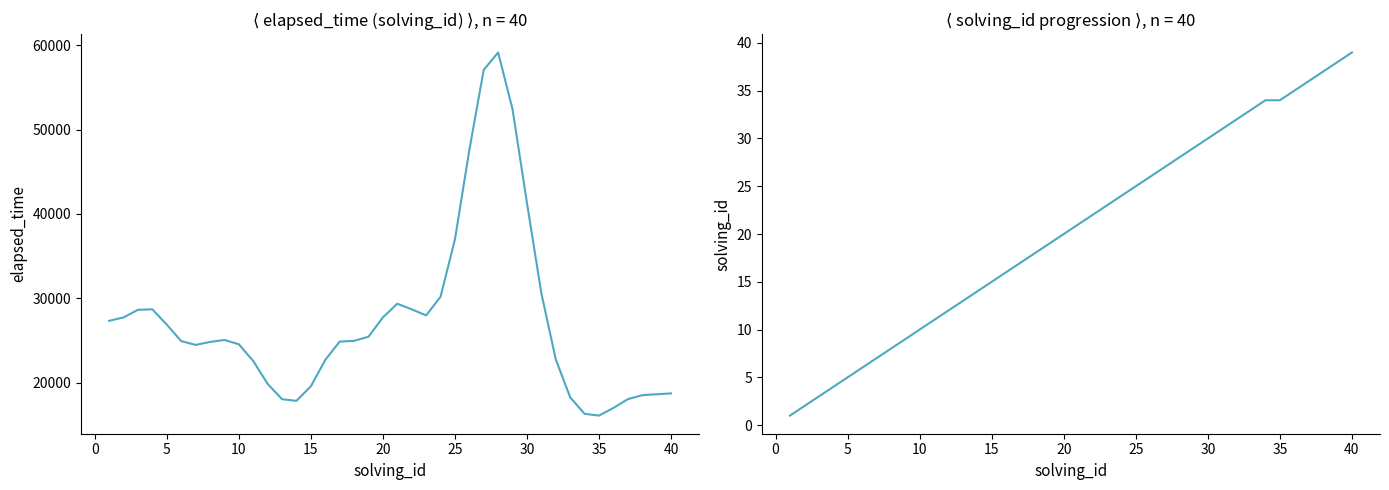

True or false: elapsed_time has more than 0 points higher than both neighbors.

True